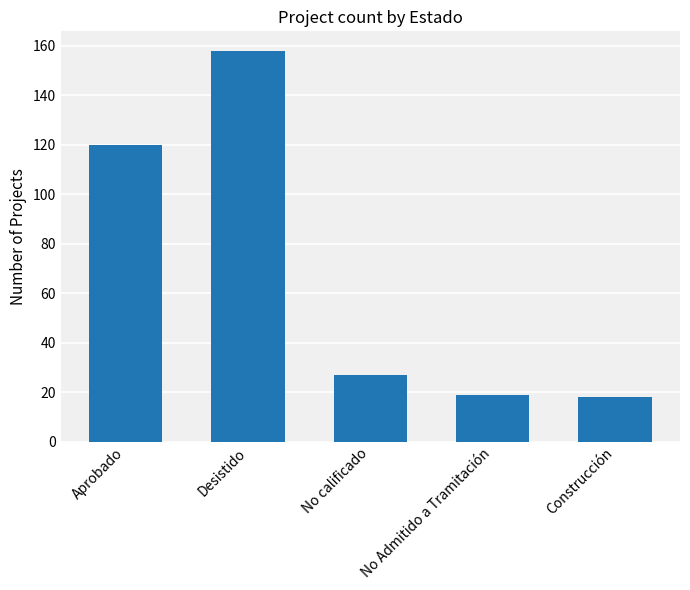

How many bars are there in total?

5